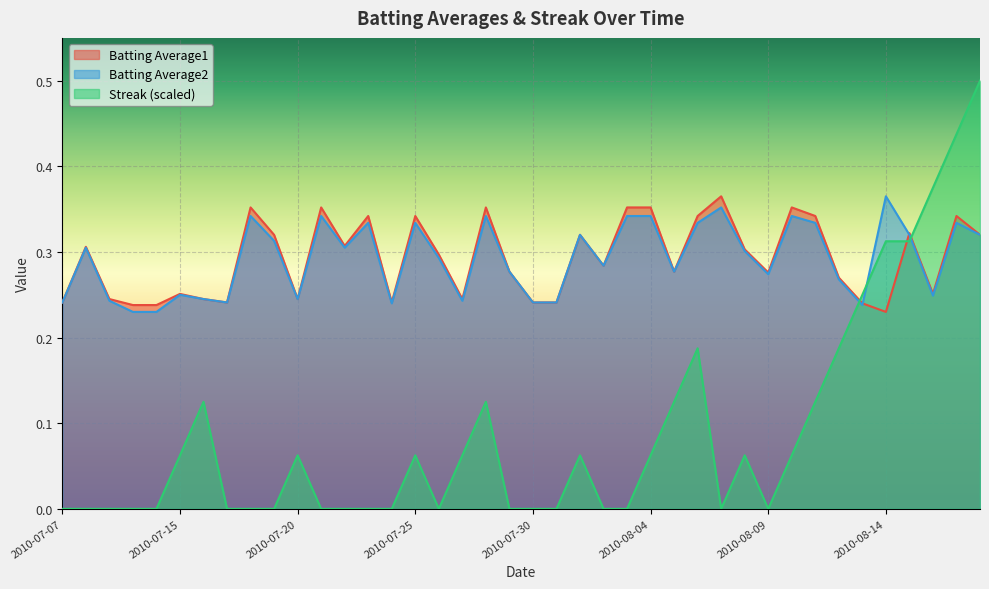

What is the spread (max minus min) of values at 2010-08-12?

0.1